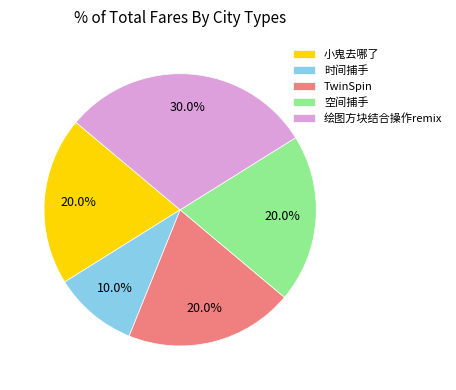

Does 时间捕手 account for over 50% of the chart?

No